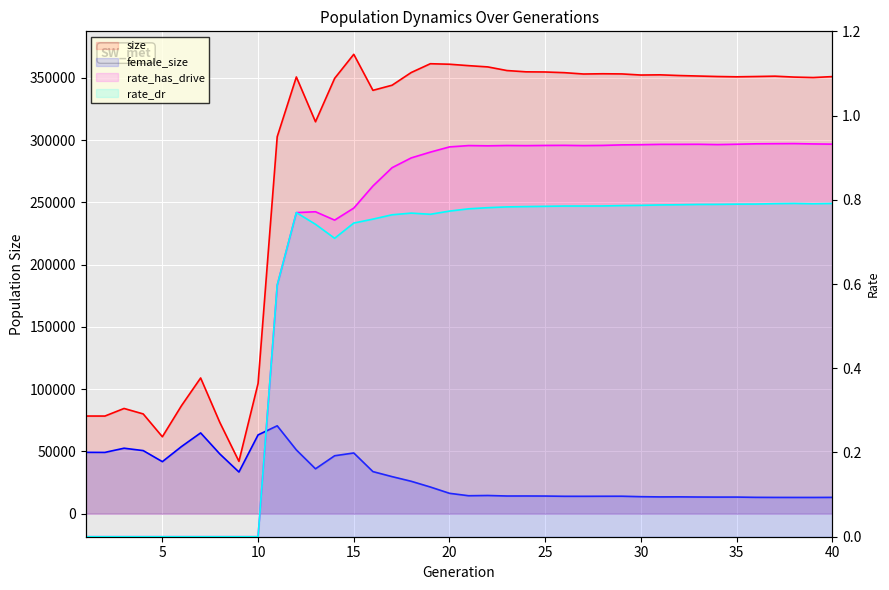

Reading right to left, transcribe all the data shown in this chart.

size: 351050.0	350295.0	350664.0	351393.0	351117.0	350882.0	351123.0	351507.0	351906.0	352471.0	352311.0	353201.0	353331.0	353131.0	354210.0	354757.0	354880.0	355918.0	358830.0	359844.0	360980.0	361389.0	354325.0	344126.0	340017.0	368952.0	349637.0	314773.0	350756.0	302766.0	104659.0	42091.0	73400.0	109041.0	86798.0	61833.0	80161.0	84545.0	78458.0	78472.0
female_size: 13147.0	13092.0	13101.0	13122.0	13181.0	13388.0	13376.0	13436.0	13558.0	13525.0	13707.0	14080.0	14055.0	14015.0	14025.0	14214.0	14269.0	14254.0	14667.0	14466.0	16418.0	21469.0	26073.0	29811.0	33843.0	48805.0	46573.0	36097.0	51263.0	70634.0	63324.0	33519.0	48053.0	64924.0	53979.0	41842.0	50720.0	52631.0	49283.0	49339.0
rate_has_drive: 0.9	0.9	0.9	0.9	0.9	0.9	0.9	0.9	0.9	0.9	0.9	0.9	0.9	0.9	0.9	0.9	0.9	0.9	0.9	0.9	0.9	0.9	0.9	0.9	0.8	0.8	0.8	0.8	0.8	0.6	0.0	0.0	0.0	0.0	0.0	0.0	0.0	0.0	0.0	0.0
rate_dr: 0.8	0.8	0.8	0.8	0.8	0.8	0.8	0.8	0.8	0.8	0.8	0.8	0.8	0.8	0.8	0.8	0.8	0.8	0.8	0.8	0.8	0.8	0.8	0.8	0.8	0.7	0.7	0.7	0.8	0.6	0.0	0.0	0.0	0.0	0.0	0.0	0.0	0.0	0.0	0.0